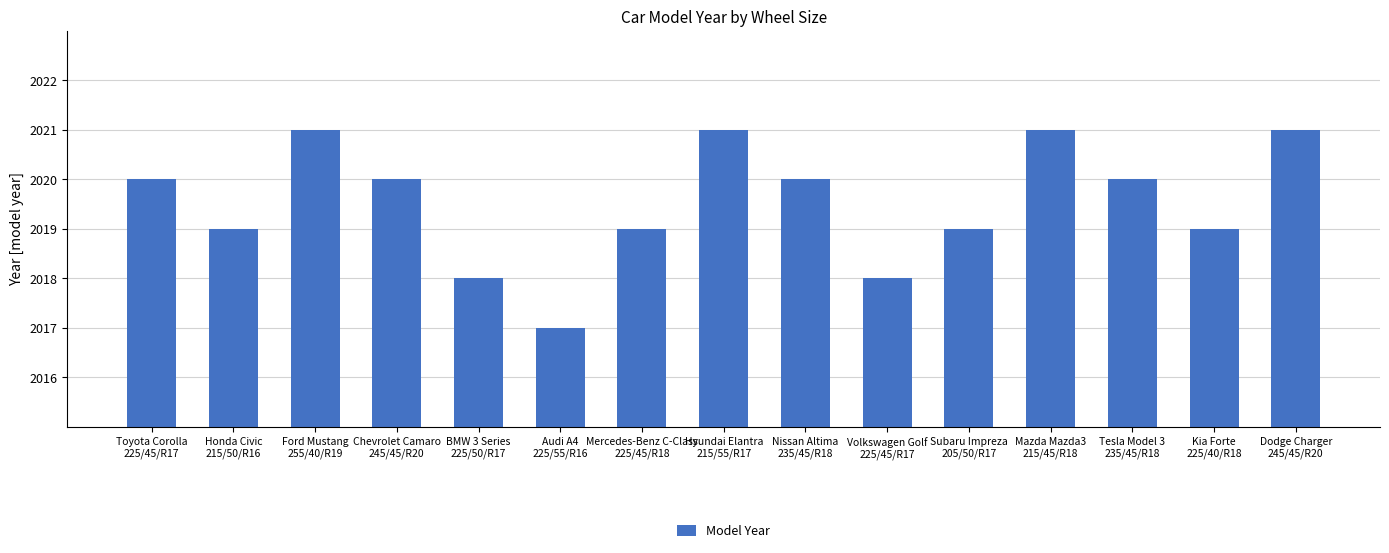

What is the average value?

2020